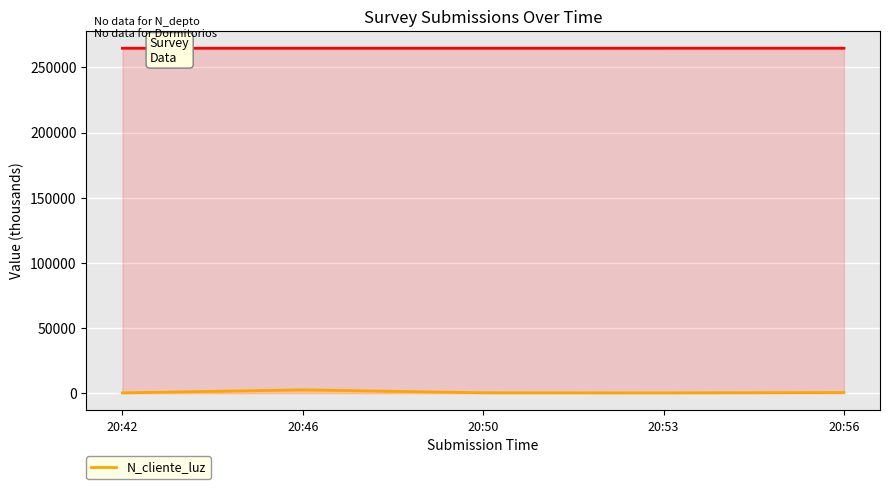

How many categories are shown in the chart?

5